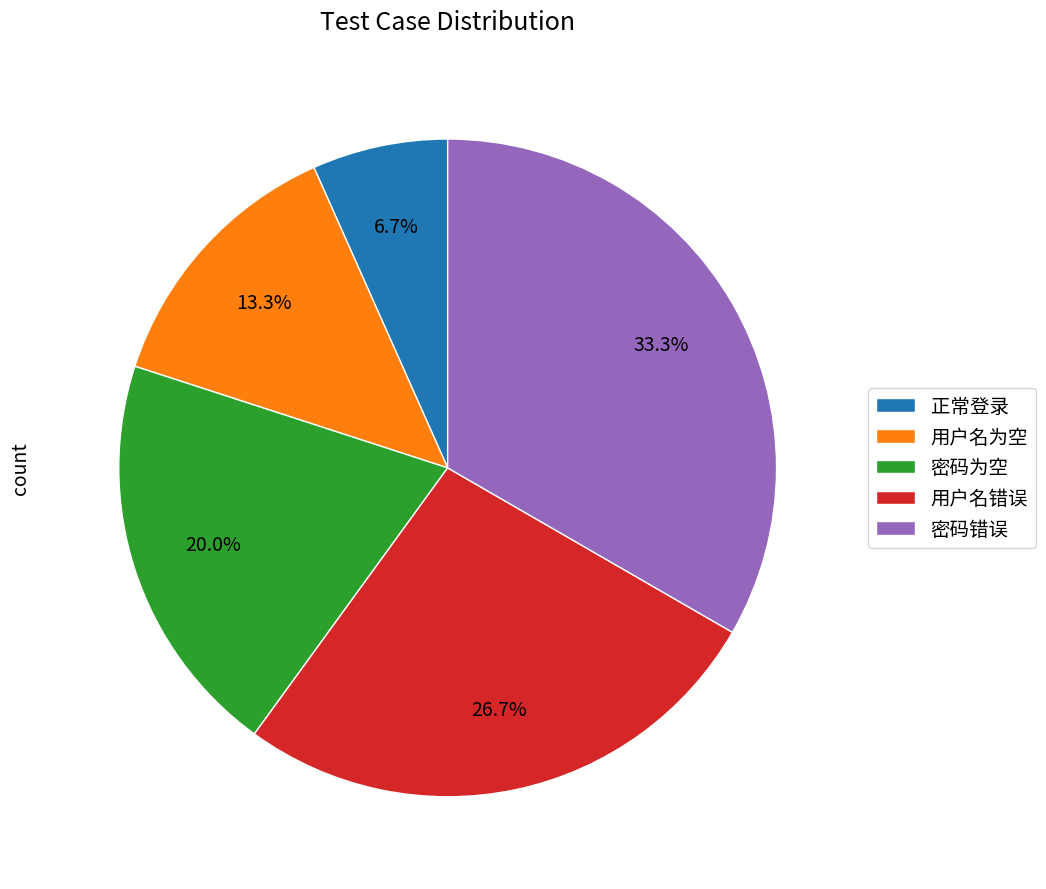

Rank the categories by value from lowest to highest.

正常登录, 用户名为空, 密码为空, 用户名错误, 密码错误